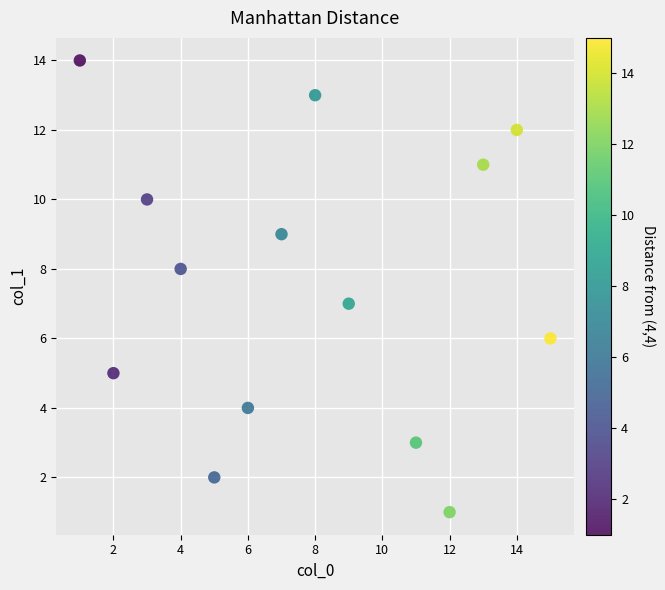

What is the range of X values (max minus min)?

14